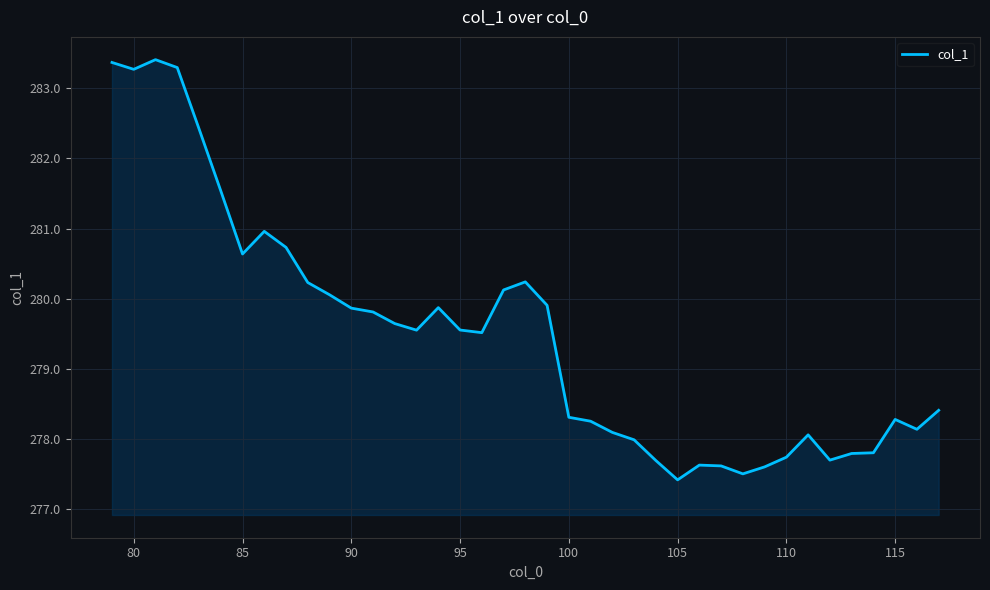

What is the minimum value shown in the chart?

277.4